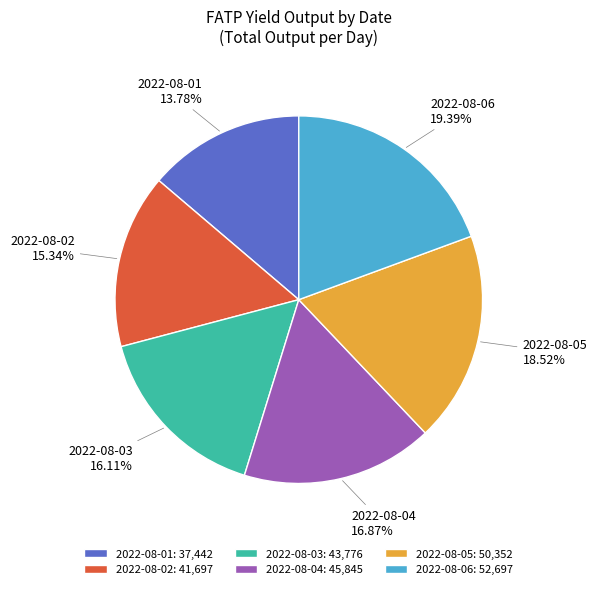

What is the largest slice in the pie chart?

2022-08-06